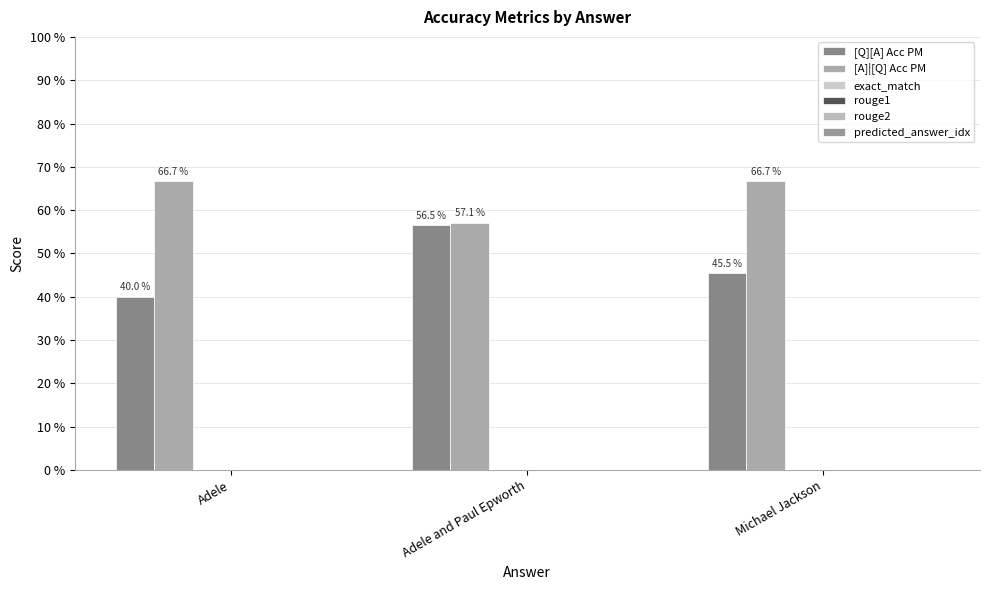

Are the bars horizontal?

No